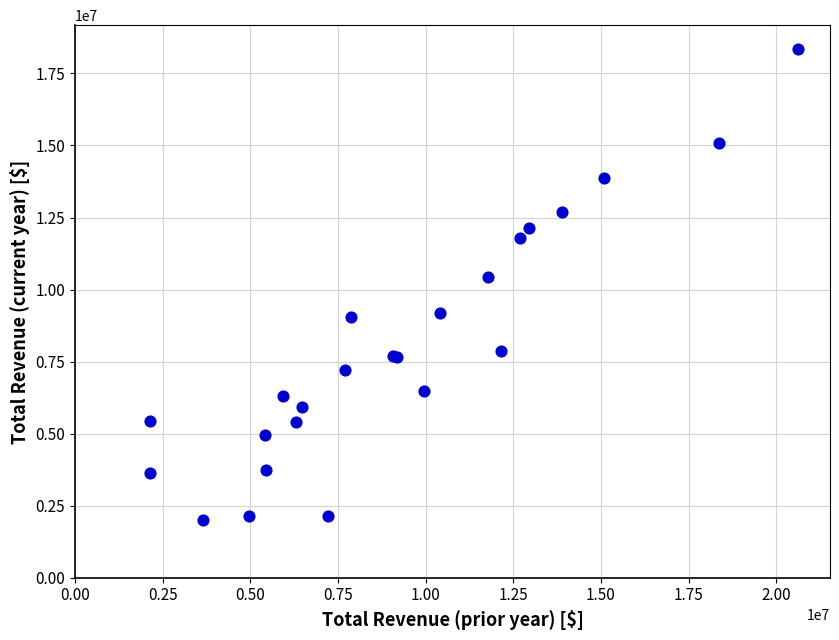

What Y value in the scatter plot is closest to 10184000?

10421000